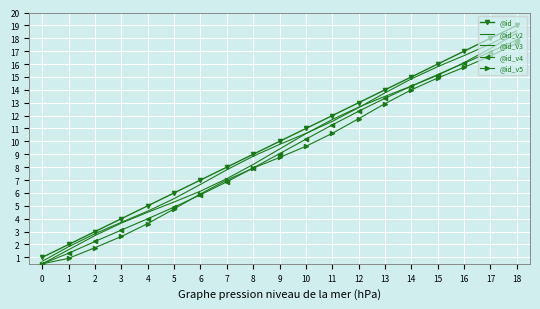

Between 6 and 17, which series saw the biggest shift?

@id_v4